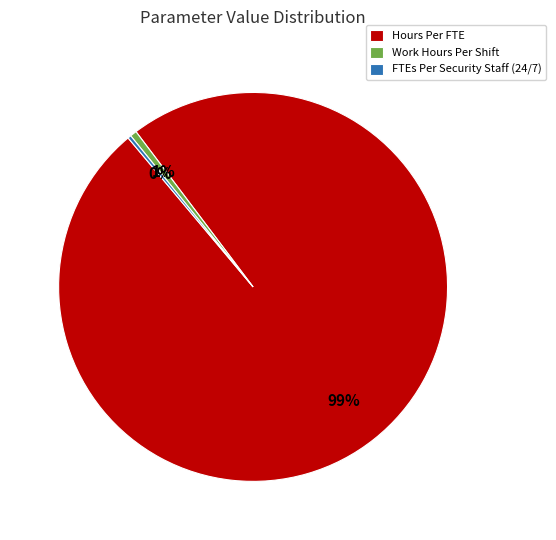

Is it true that Hours Per FTE is 99% of the pie?

True